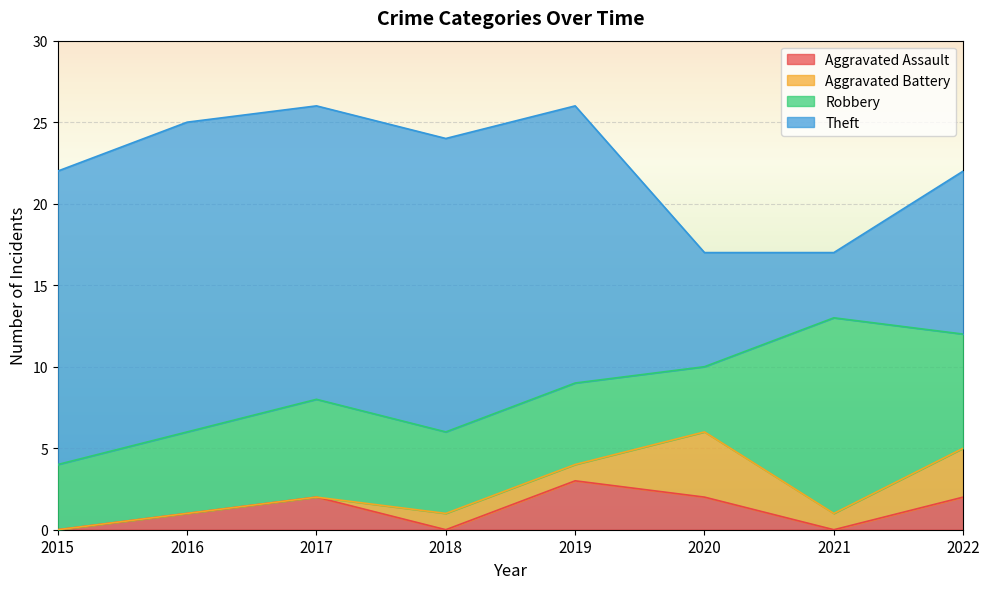

At which category is the sum across all series the highest?

2017